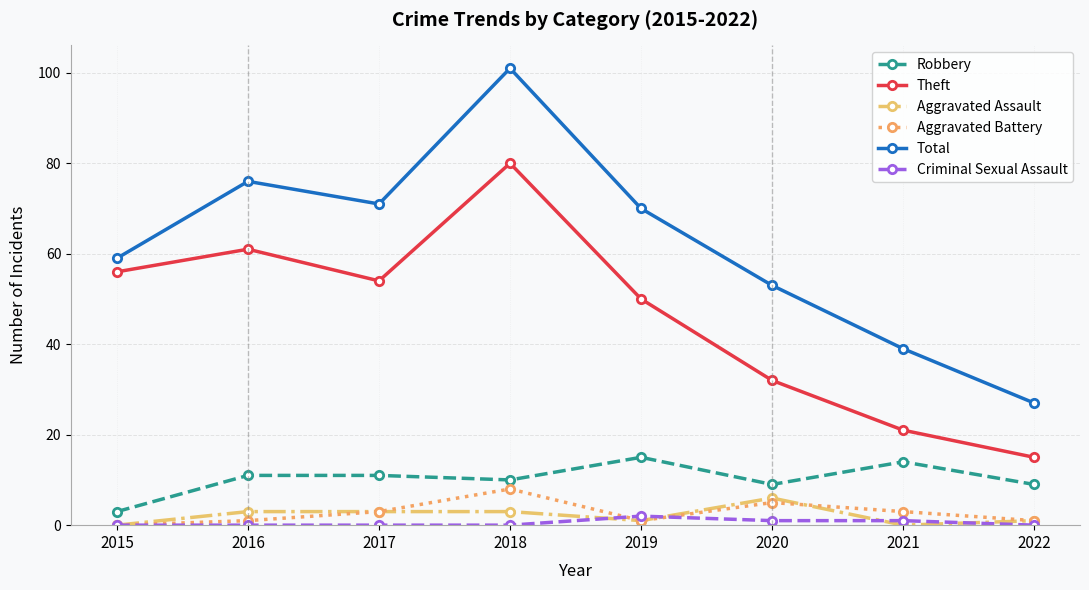

At which label does Aggravated Battery reach its minimum?

2015